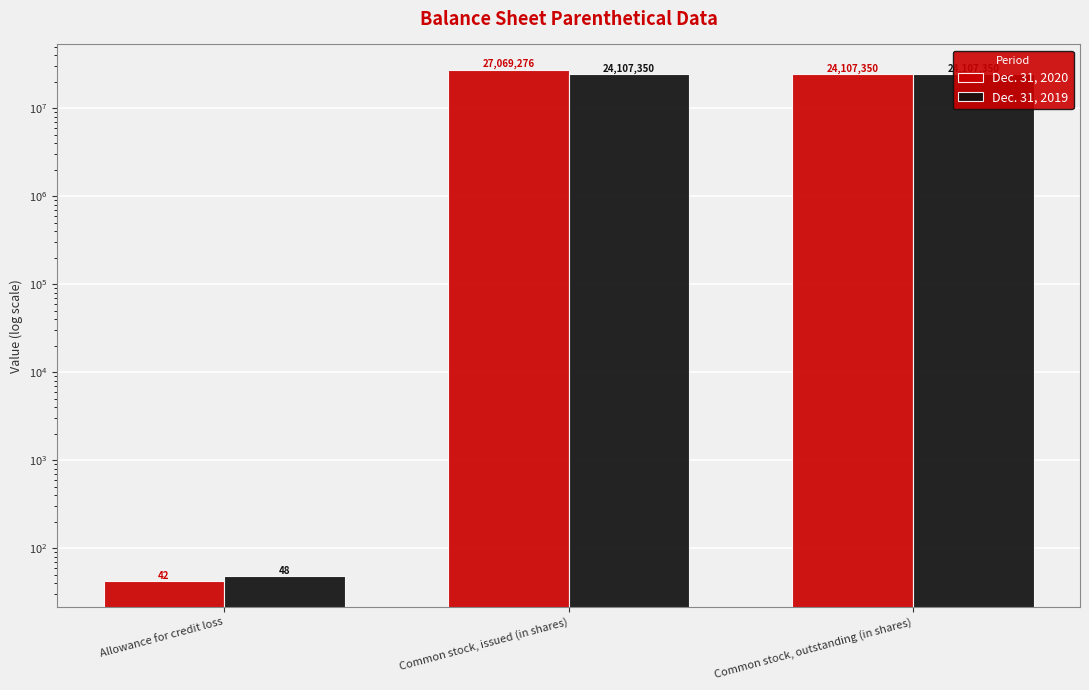

Reading left to right, what are all the values shown in this chart?

Dec. 31, 2020: 42	27069276	24107350
Dec. 31, 2019: 48	24107350	24107350